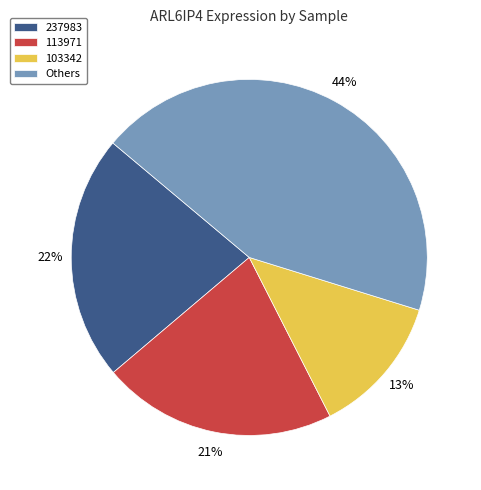

How many segments does this pie chart have?

4